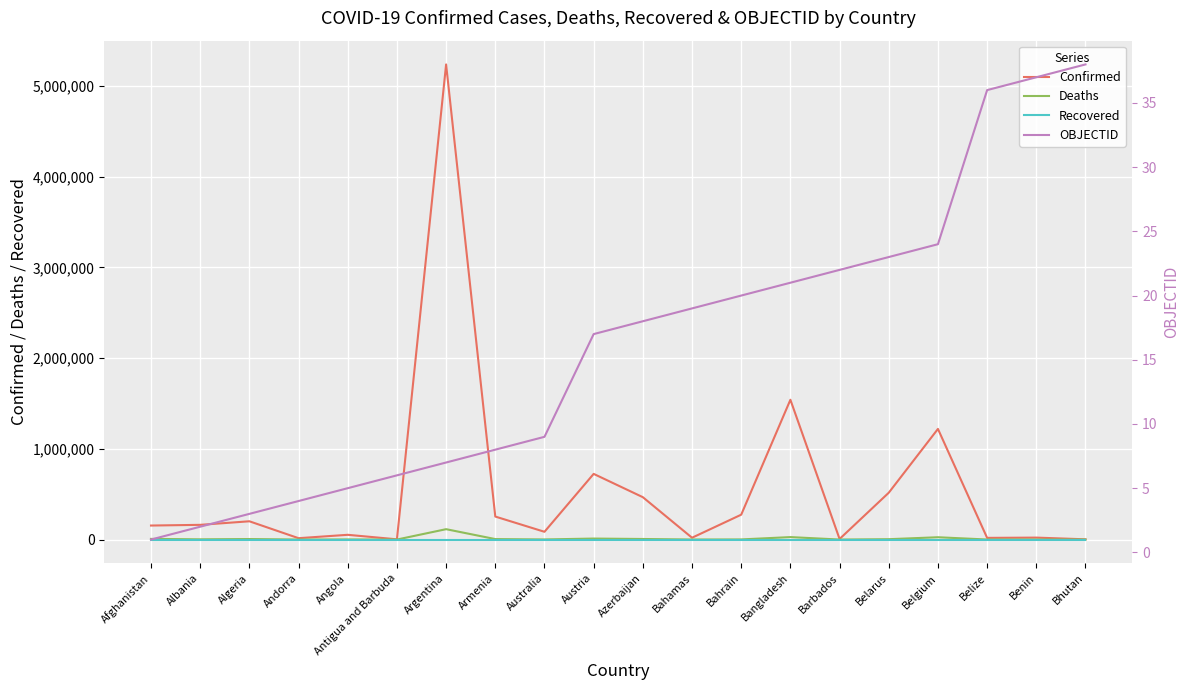

Read the OBJECTID value at Belarus.

23